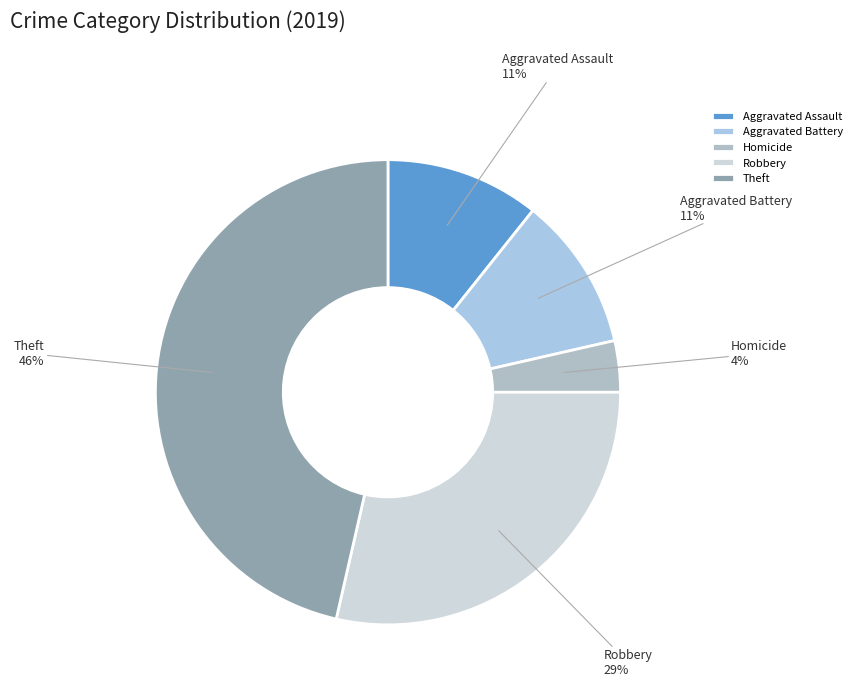

Is it true that Homicide is 4% of the pie?

True